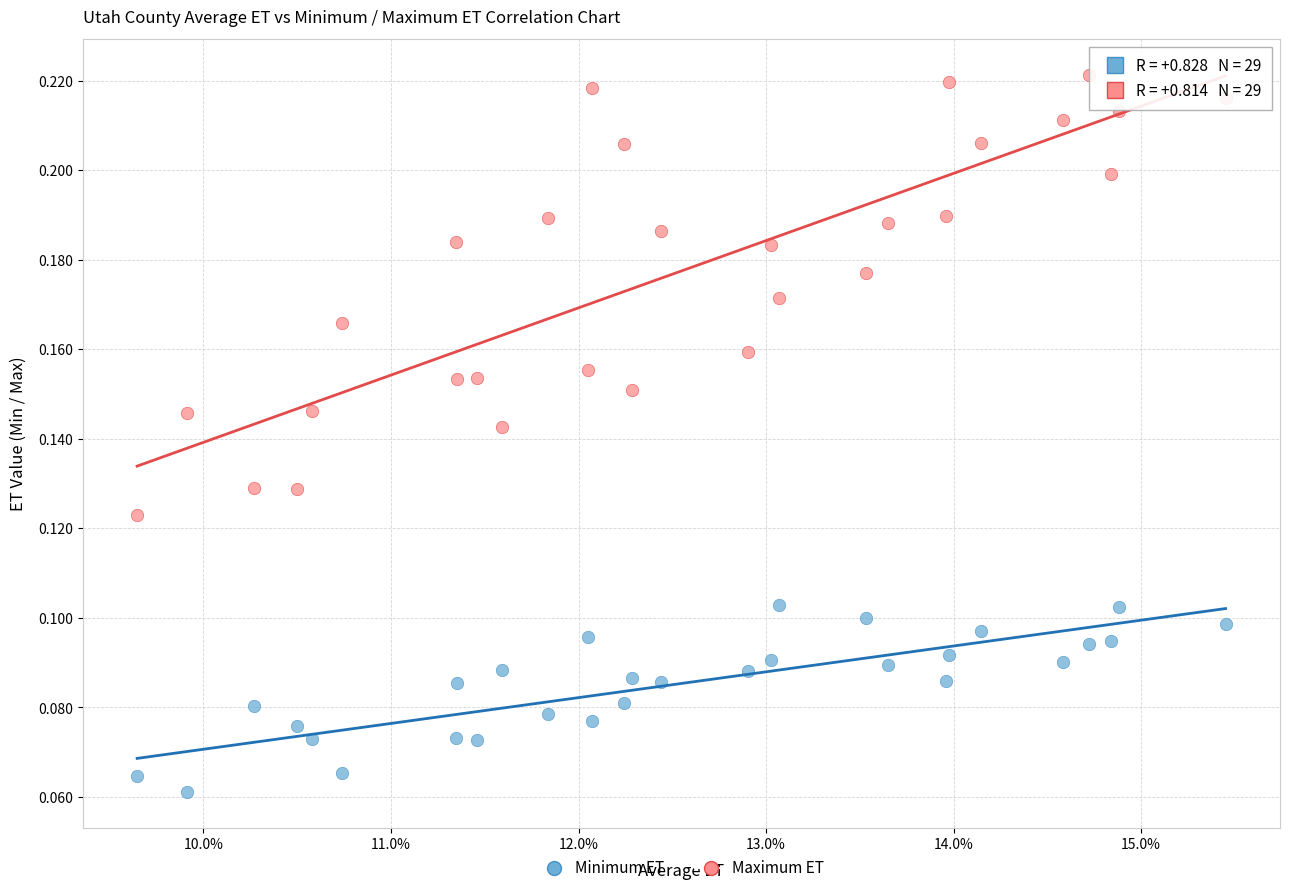

Which series reaches the maximum Y coordinate?

Maximum ET